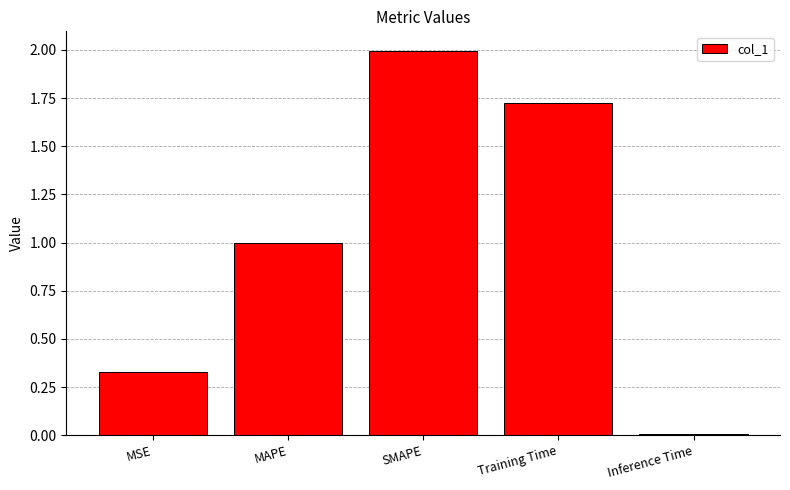

What is the change in value from MSE to SMAPE?

+1.7